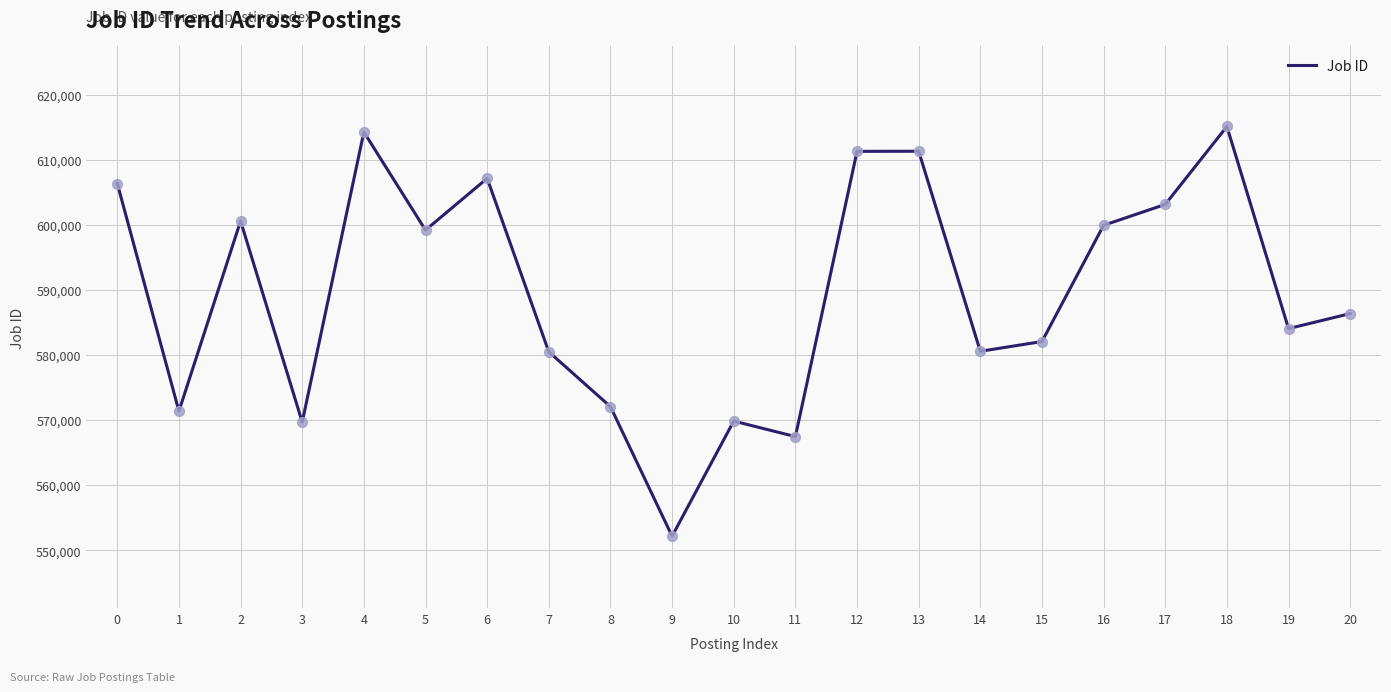

Approximately how many times larger is the value at 13 compared to 12?

1.0